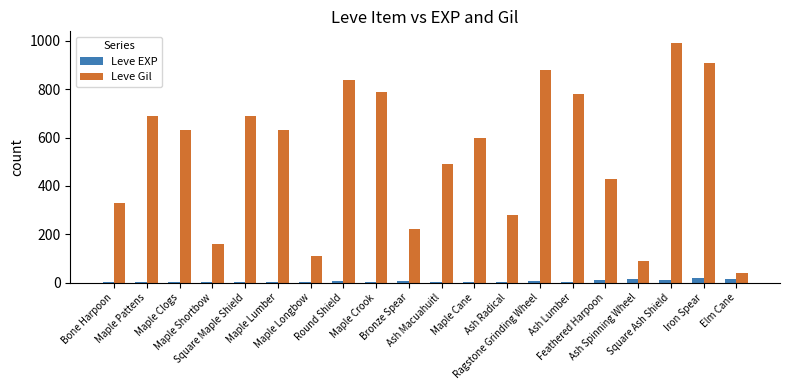

What is the sum of all Leve EXP values?

104